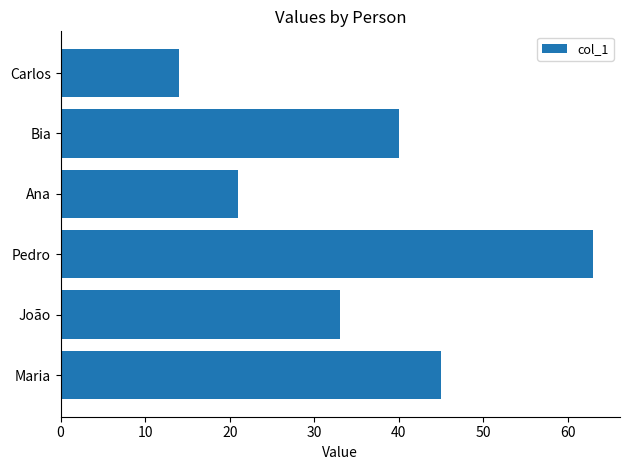

Reading top to bottom, transcribe all the data shown in this chart.

Carlos=14	Bia=40	Ana=21	Pedro=63	João=33	Maria=45